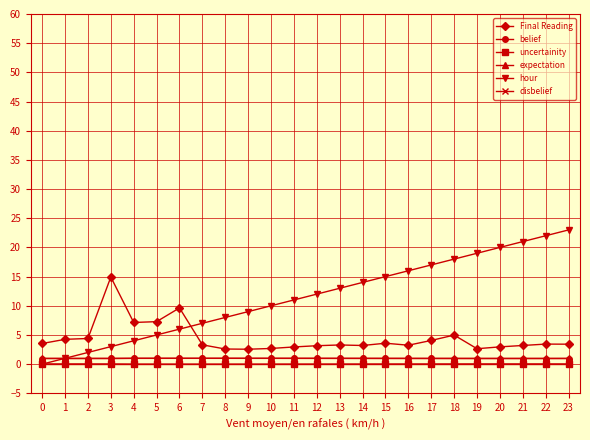

The disbelief series shows 0.0 at 21. True or false?

True